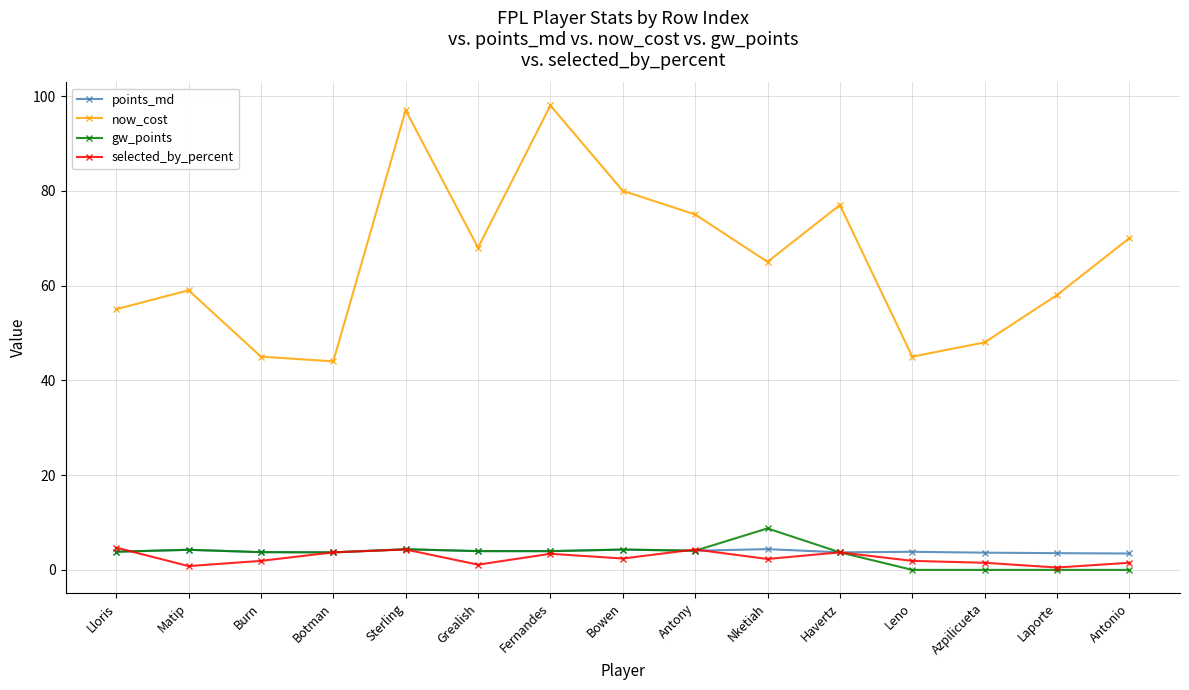

What is the label of the 11th point from the left?

Havertz